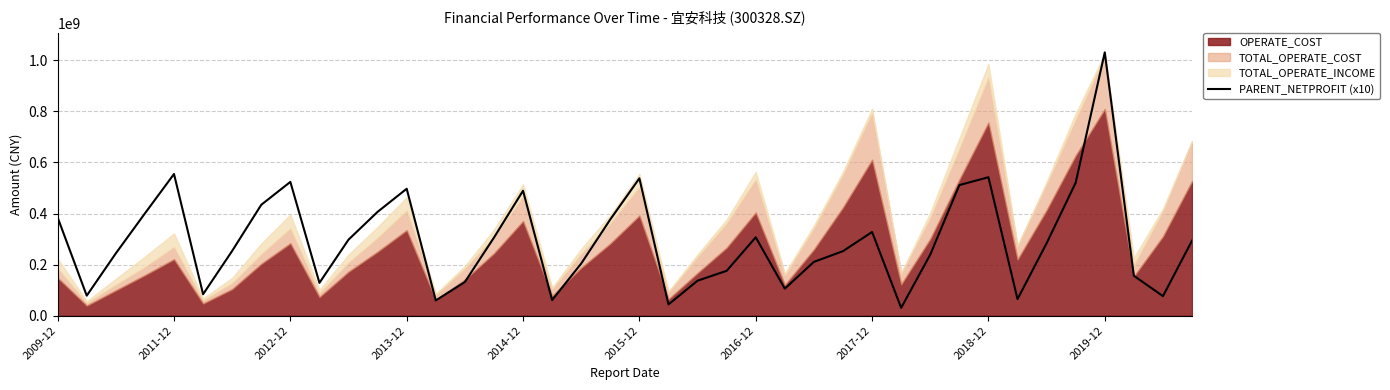

The value of PARENT_NETPROFIT (x10) at 2018-12 is 292087111.7. True or false?

False